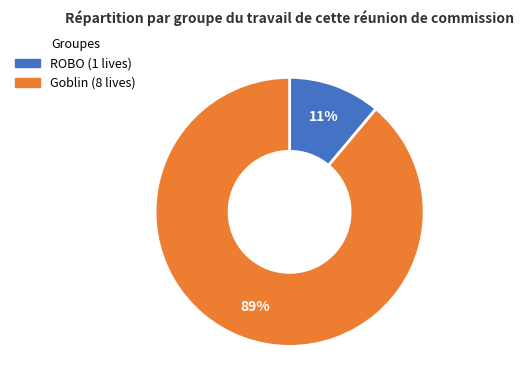

To the nearest percent, what percentage of the pie is ROBO?

11%